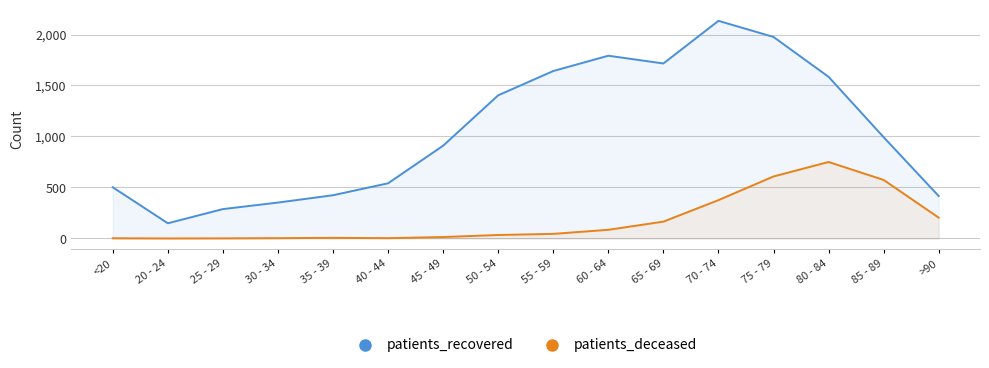

The patients_deceased series shows 2 at 25 - 29. True or false?

False